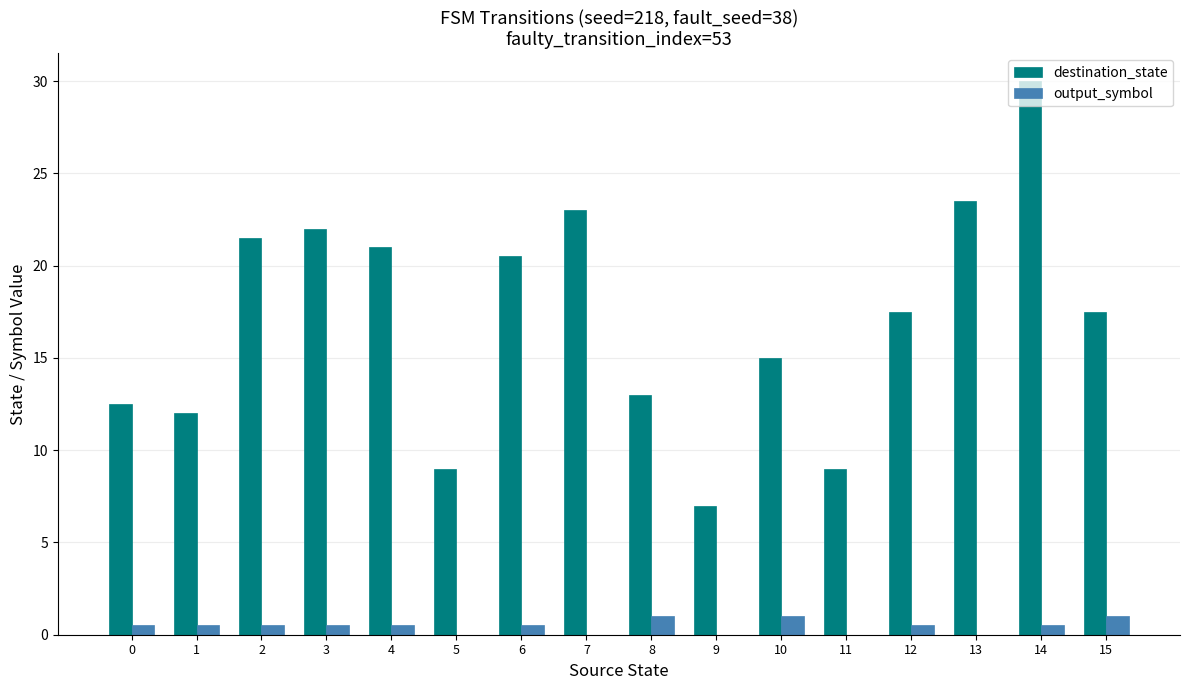

The value of output_symbol at 0 is 0.5. True or false?

True